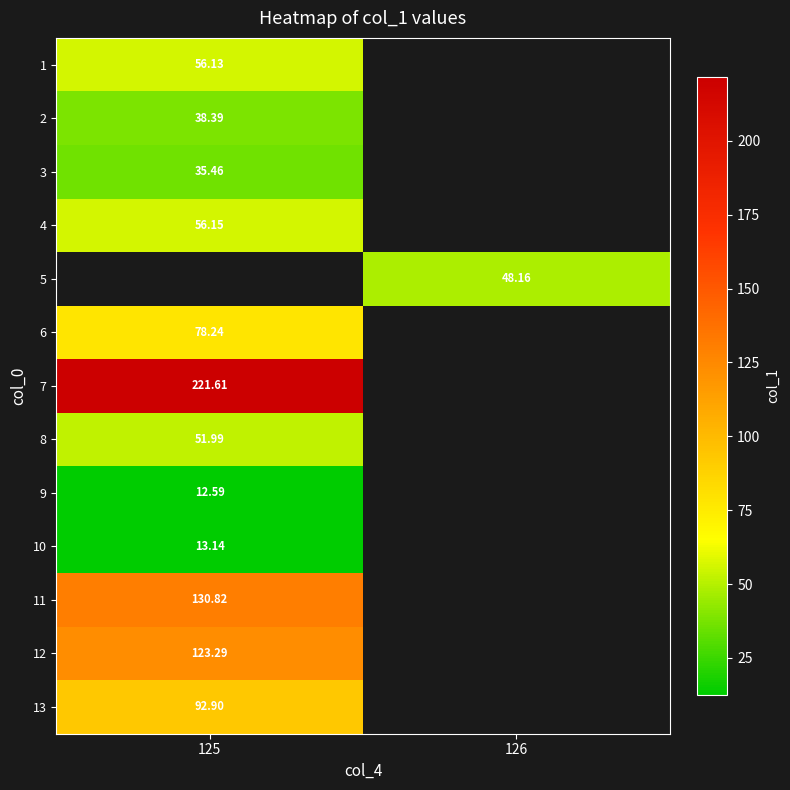

True or false: 13 has a value of 92.9 at 125.

True